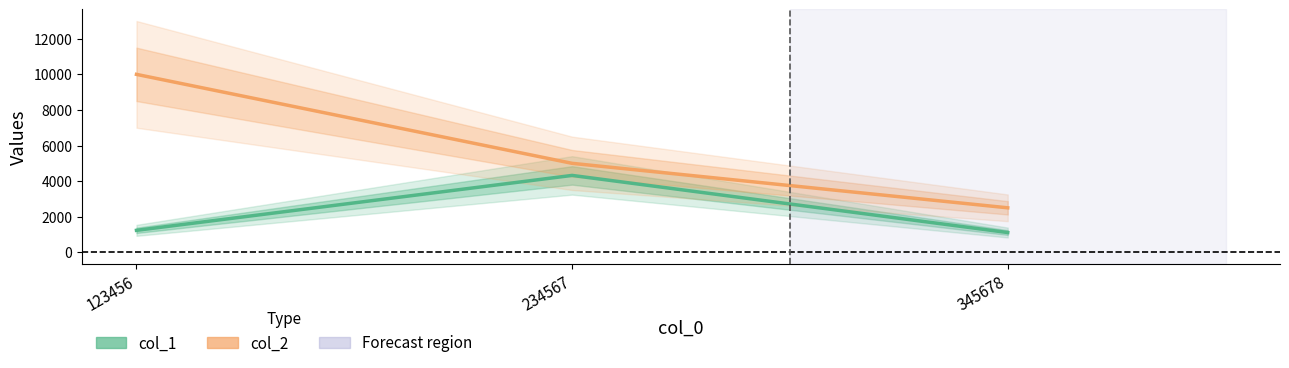

The value of col_2 at 123456 is 10000. True or false?

True